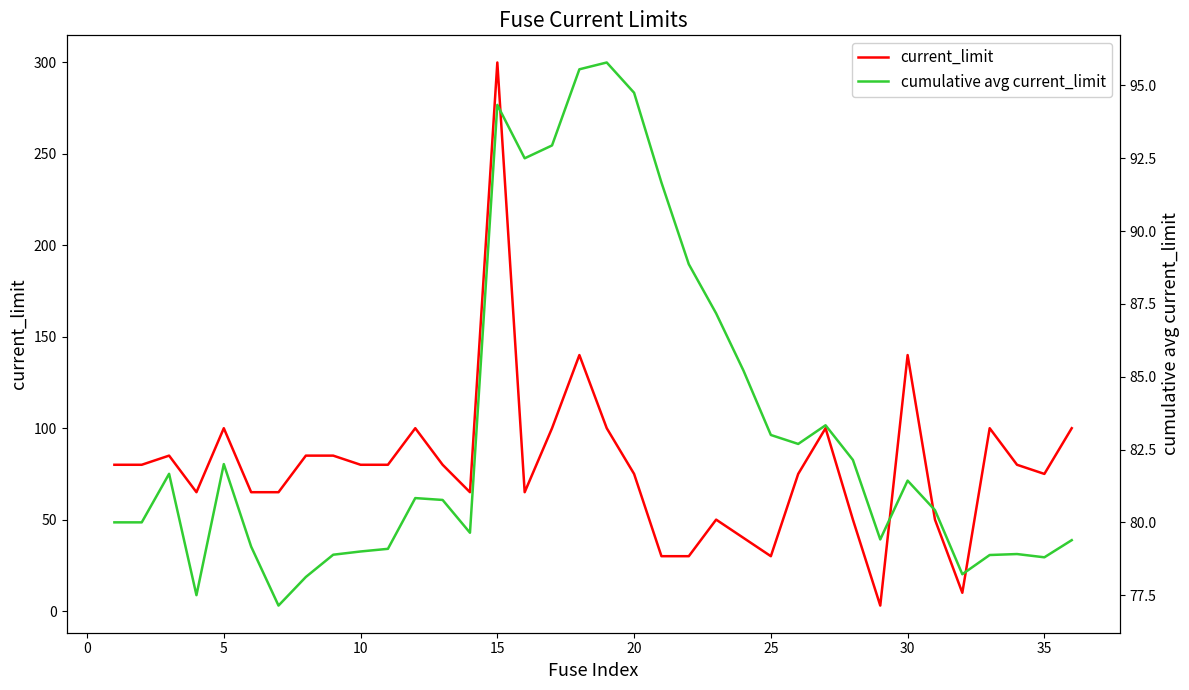

Which series has the largest total across all categories?

cumulative avg current_limit